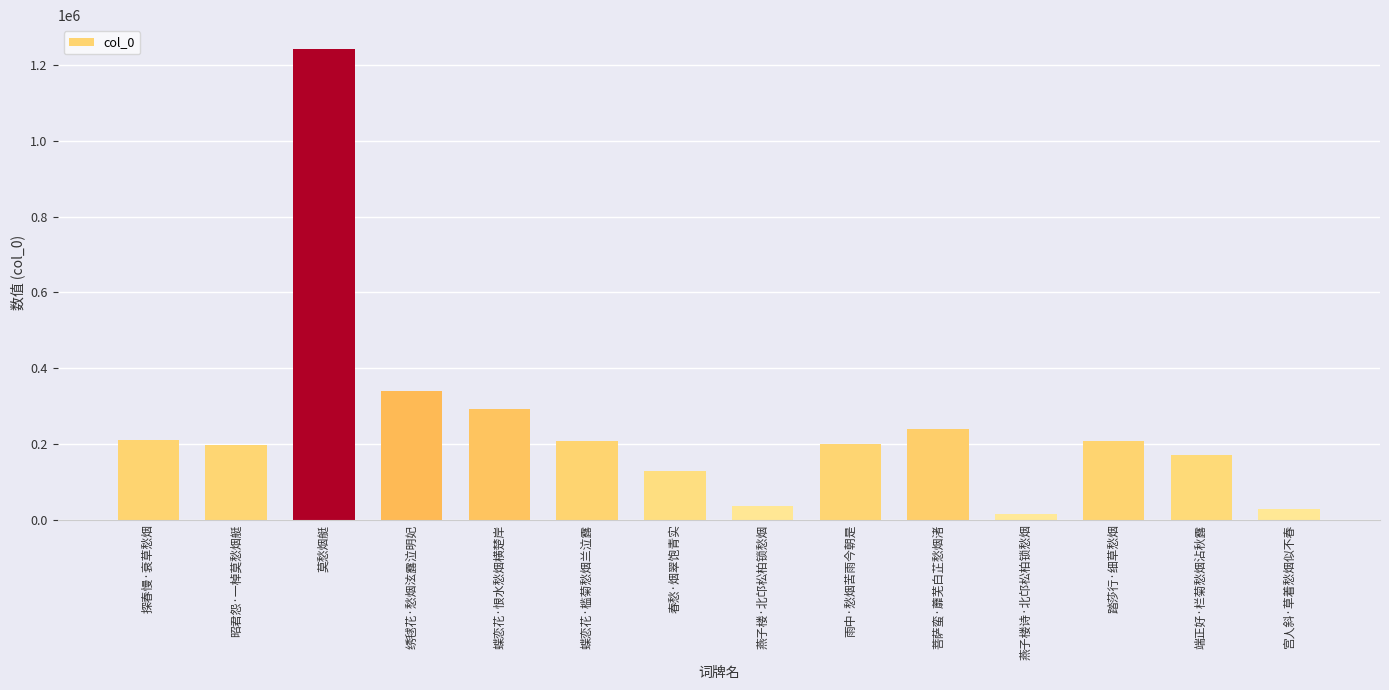

What is the difference between the values at 端正好·栏菊愁烟沾秋露 and 探春慢·衰草愁烟?

39699